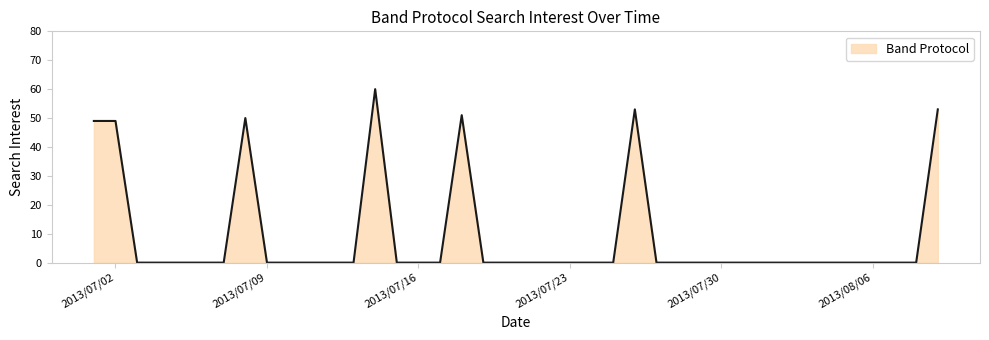

What is the sum of all values?

365